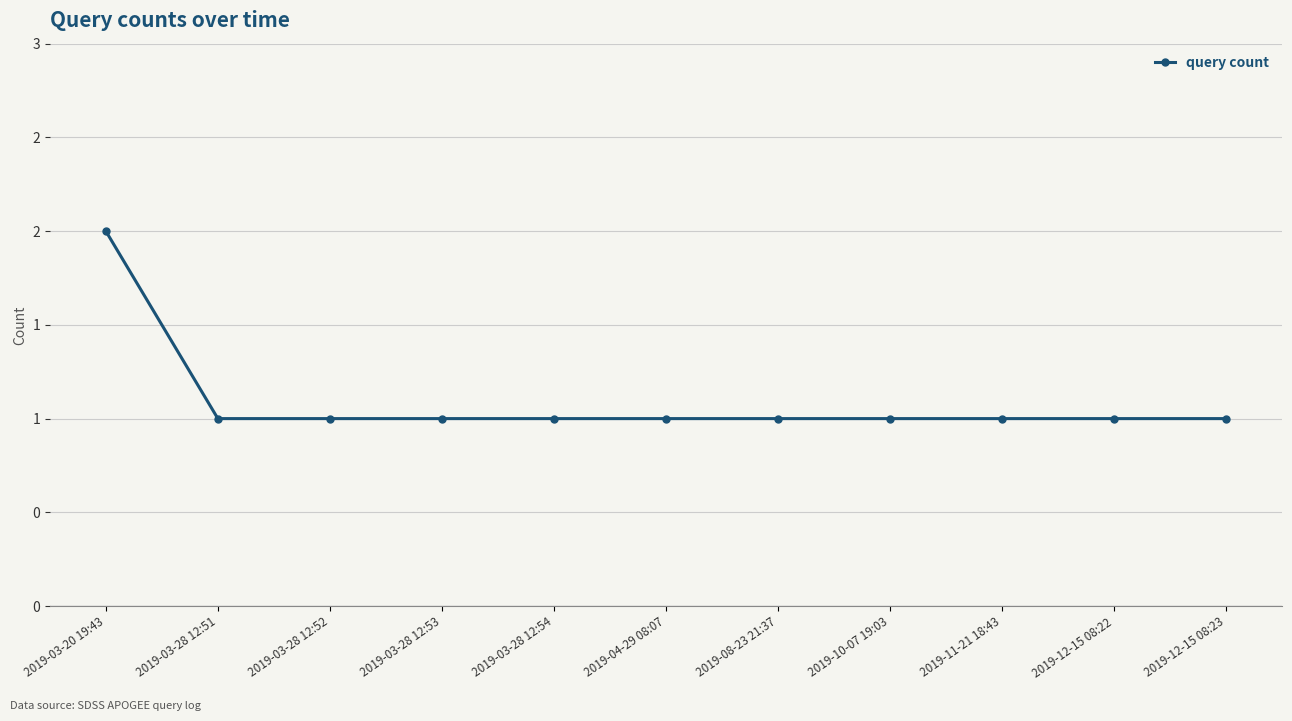

What position from the right is 2019-03-28 12:52?

9